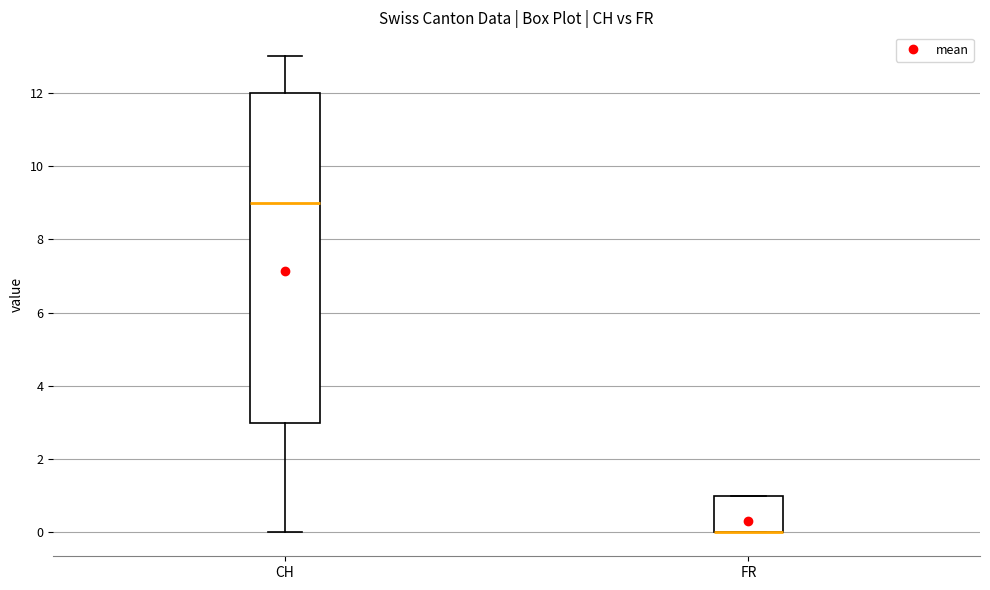

Which box is the tallest, from its lower edge to its upper edge?

CH